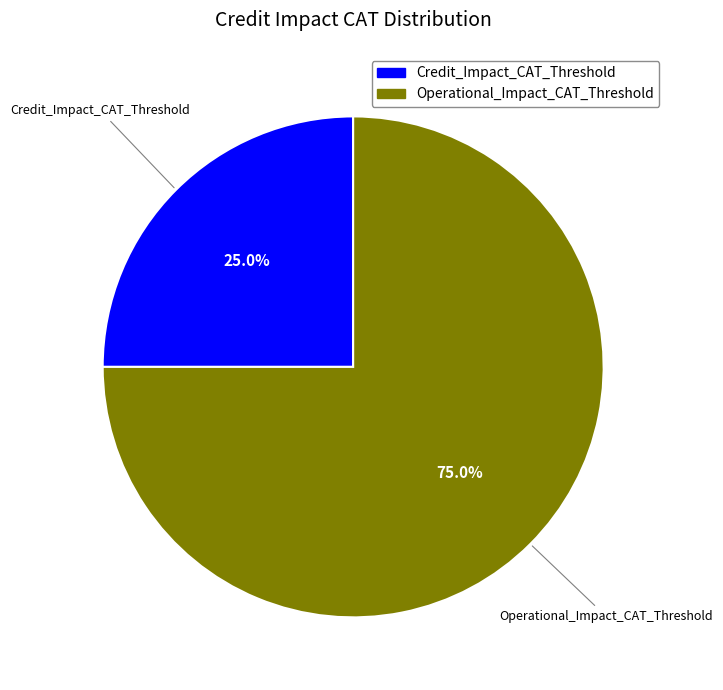

Rank the categories by value from highest to lowest.

Operational_Impact_CAT_Threshold, Credit_Impact_CAT_Threshold